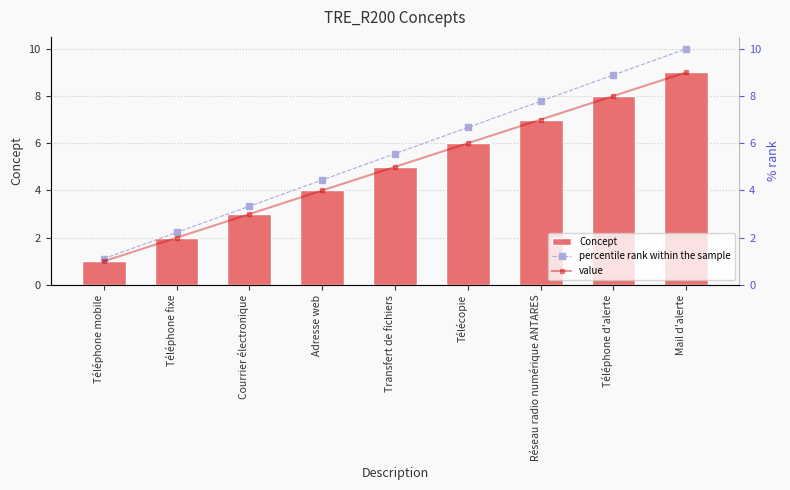

List the labels in order of Concept value, smallest first.

Téléphone mobile, Téléphone fixe, Courrier électronique, Adresse web, Transfert de fichiers, Télécopie, Réseau radio numérique ANTARES, Téléphone d'alerte, Mail d'alerte